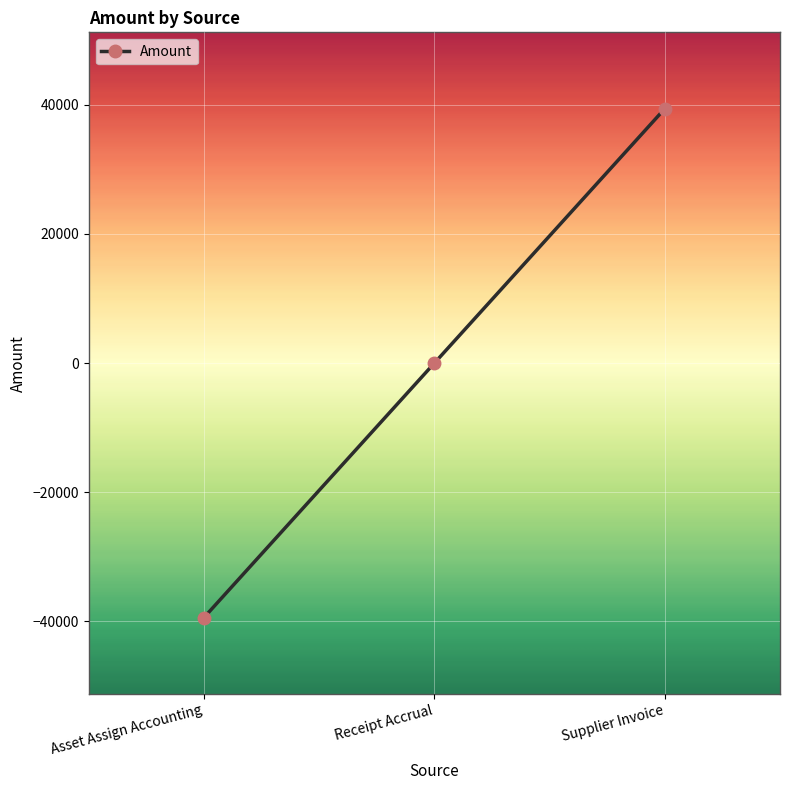

The value at Asset Assign Accounting is -65183.1. True or false?

False